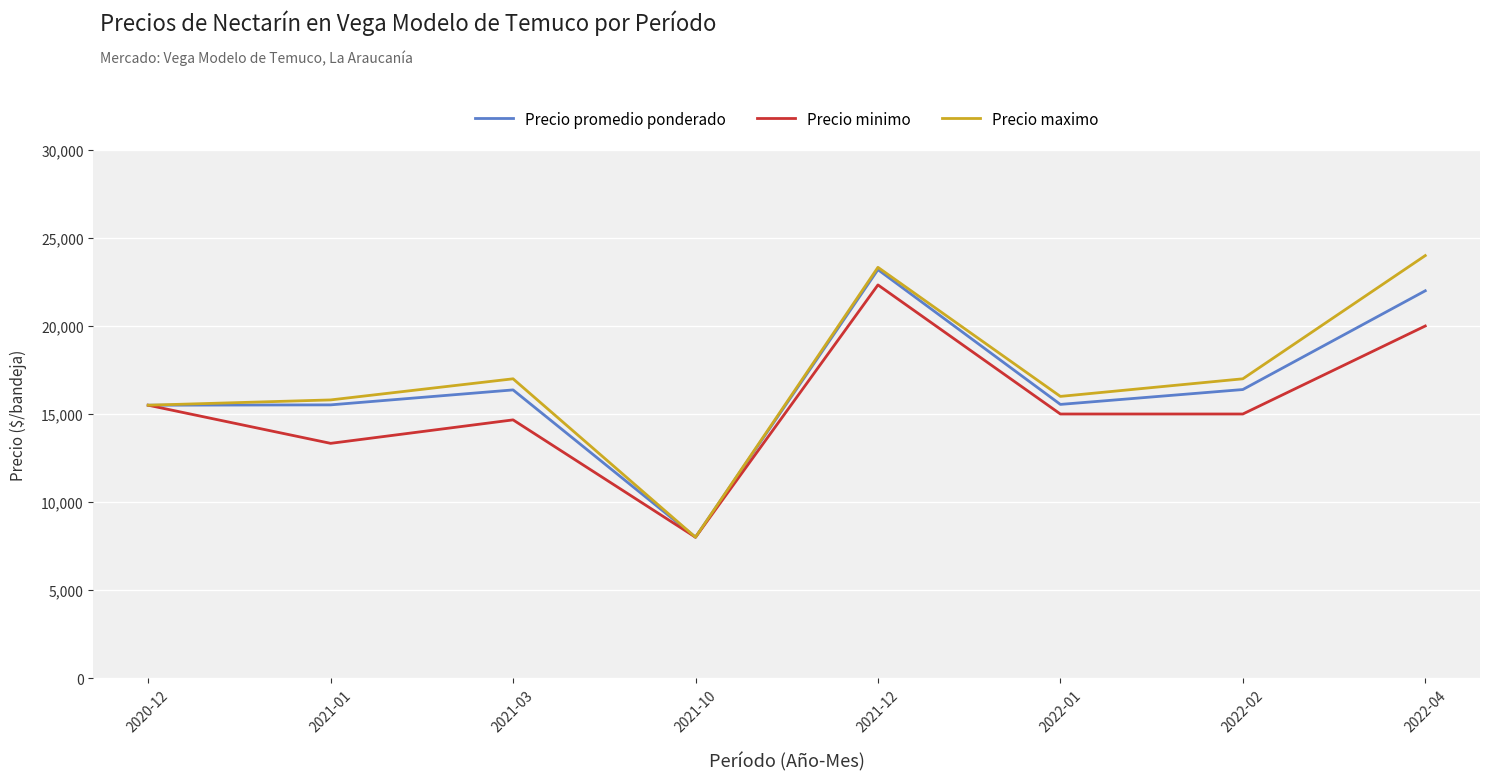

Which series has the widest spread of values?

Precio maximo